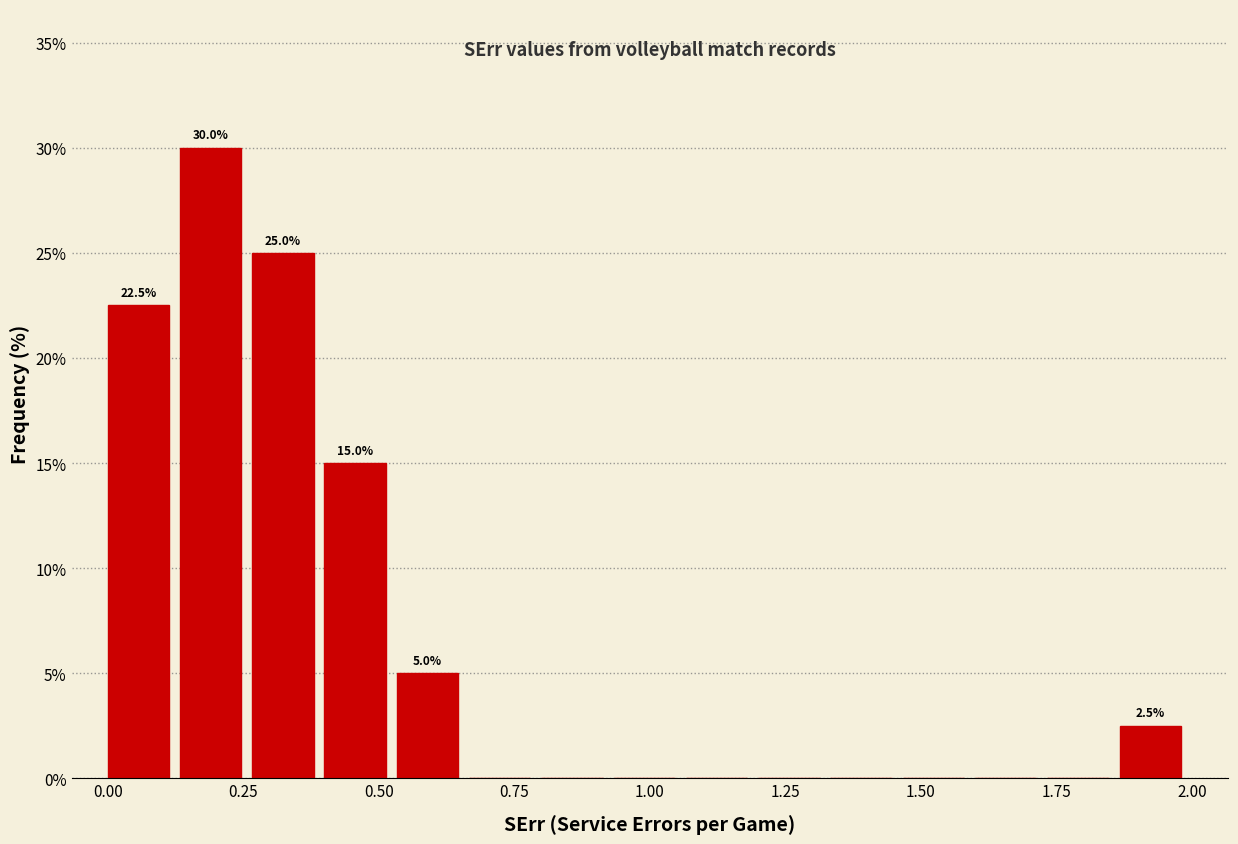

Read against the x-axis, roughly where is the centre of the tallest bar?

0.20